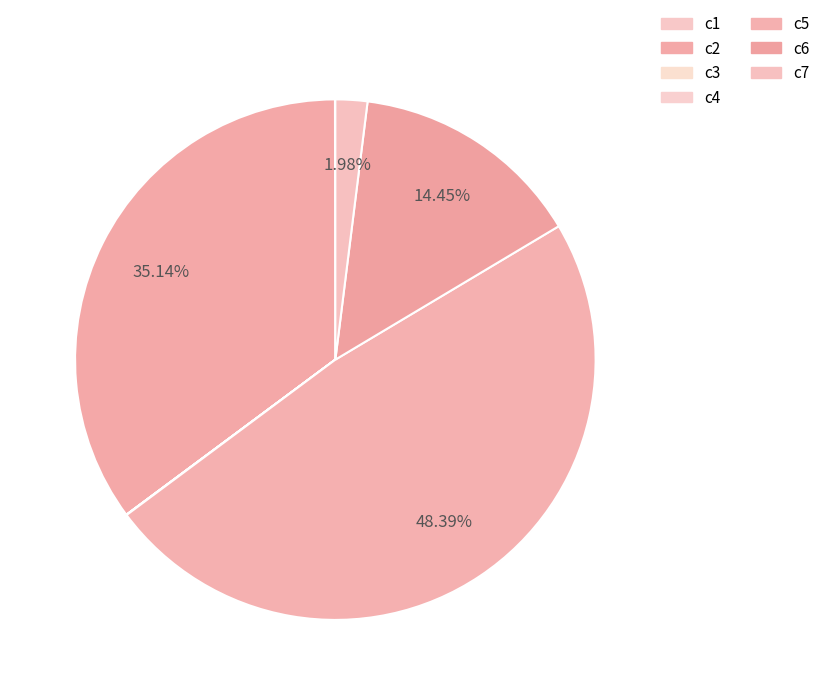

Is c2 the majority of the pie?

No